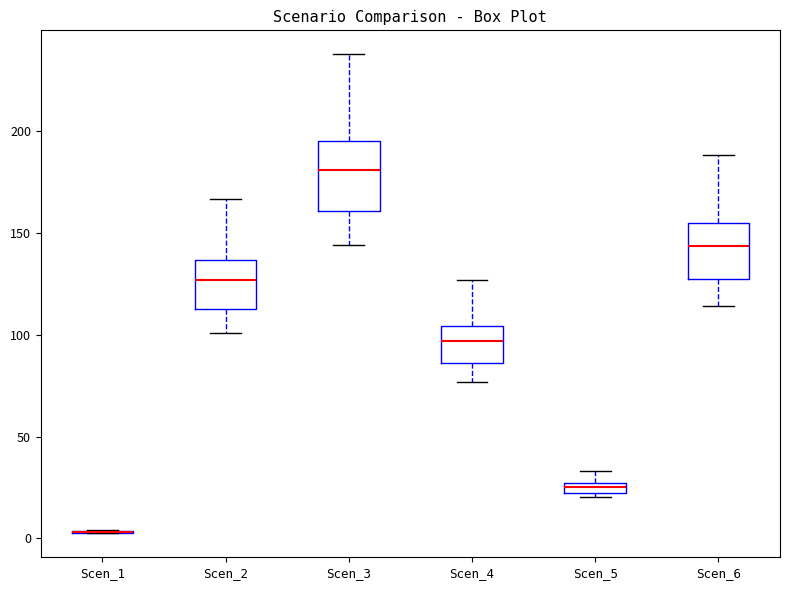

Comparing the boxes themselves (not the whiskers), which one is the tallest?

Scen_3